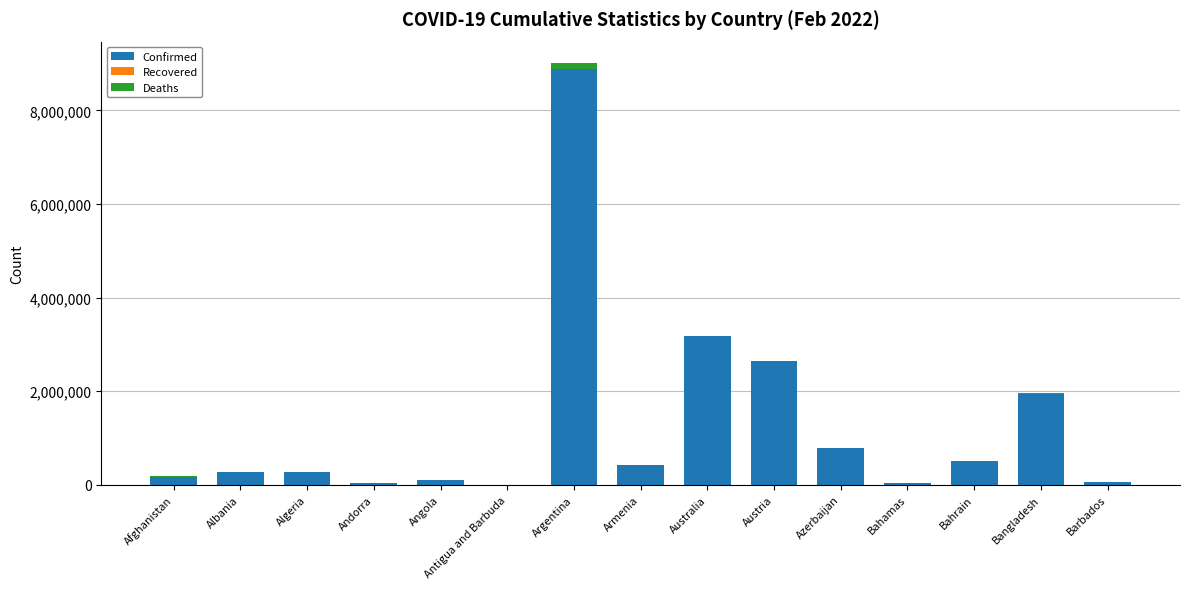

What is the sum of all Confirmed values?

19296877